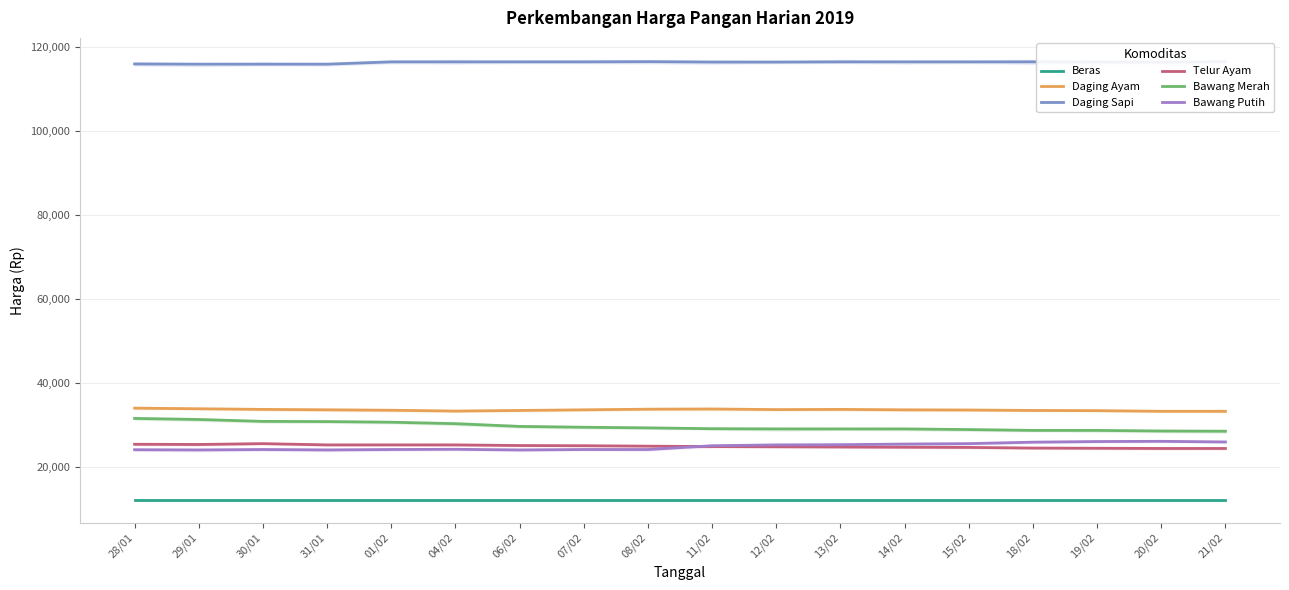

How many data points does each series have?

18